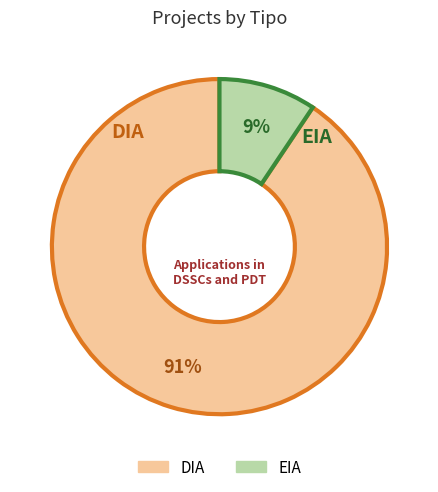

Which slice is the largest?

DIA